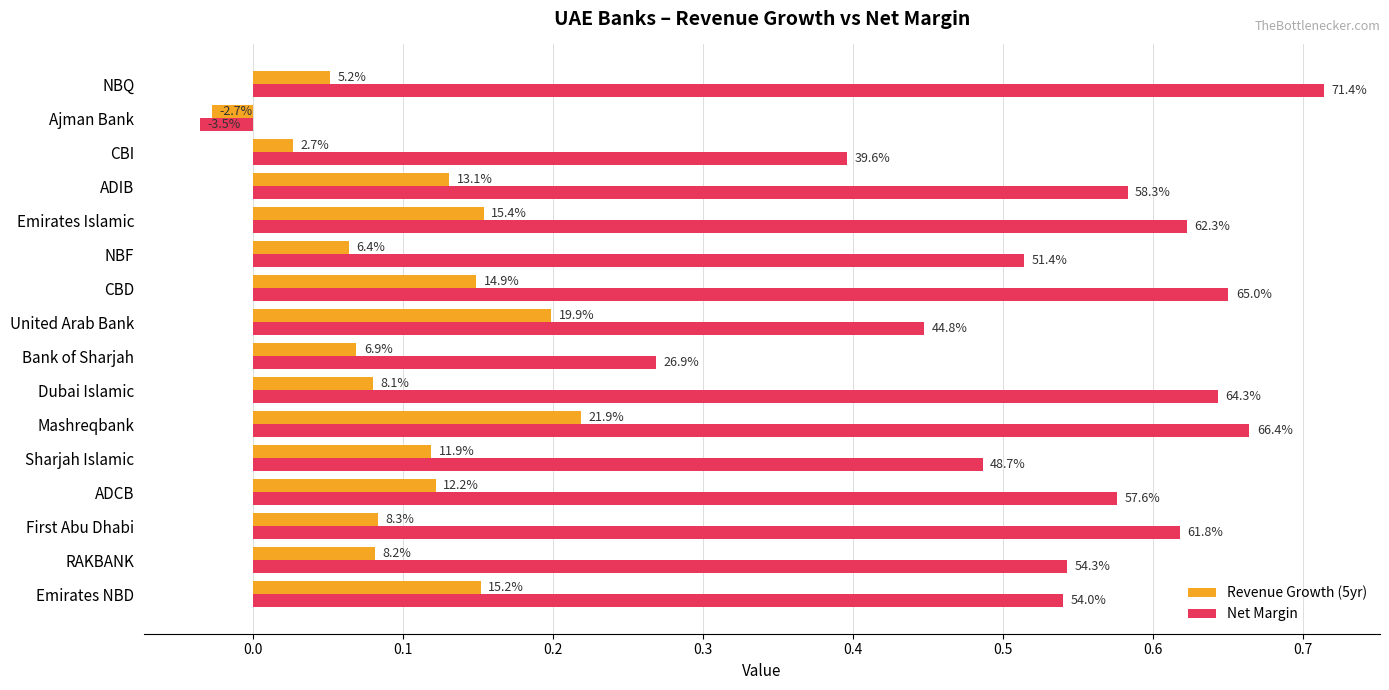

What are all the series names shown in the legend?

Revenue Growth (5yr), Net Margin